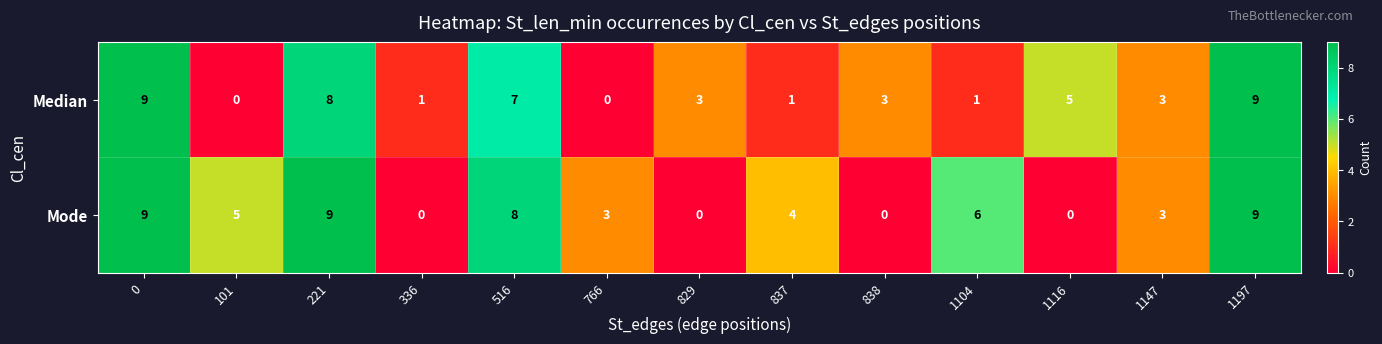

What is the total value across all series at 837?

5